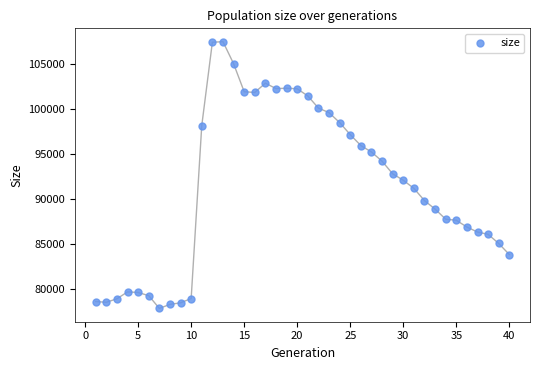

What is the range of X values (max minus min)?

39